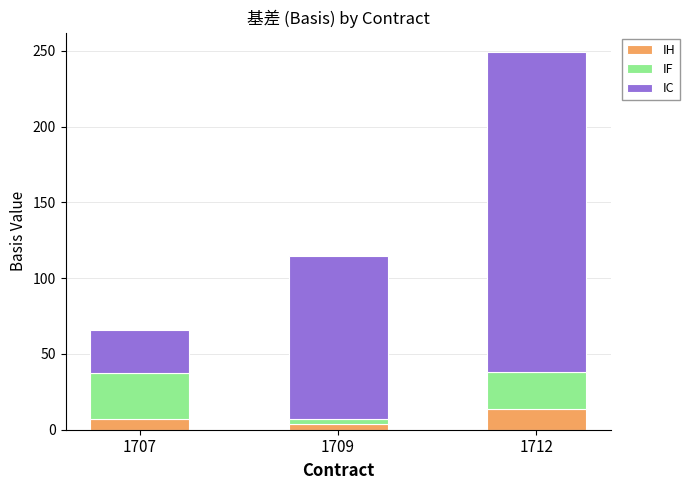

How many data points does each series have?

3